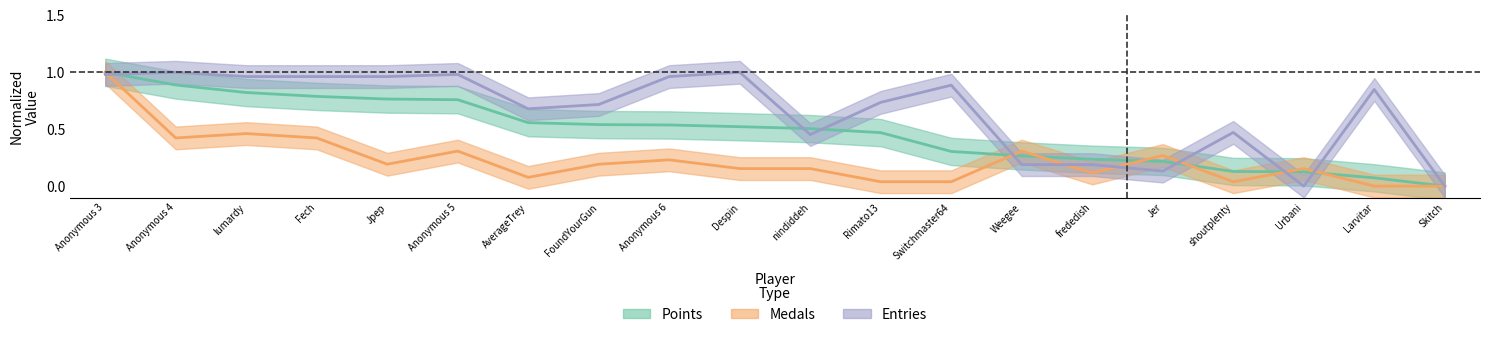

Which has a higher value, shoutplenty or Anonymous 3?

Anonymous 3